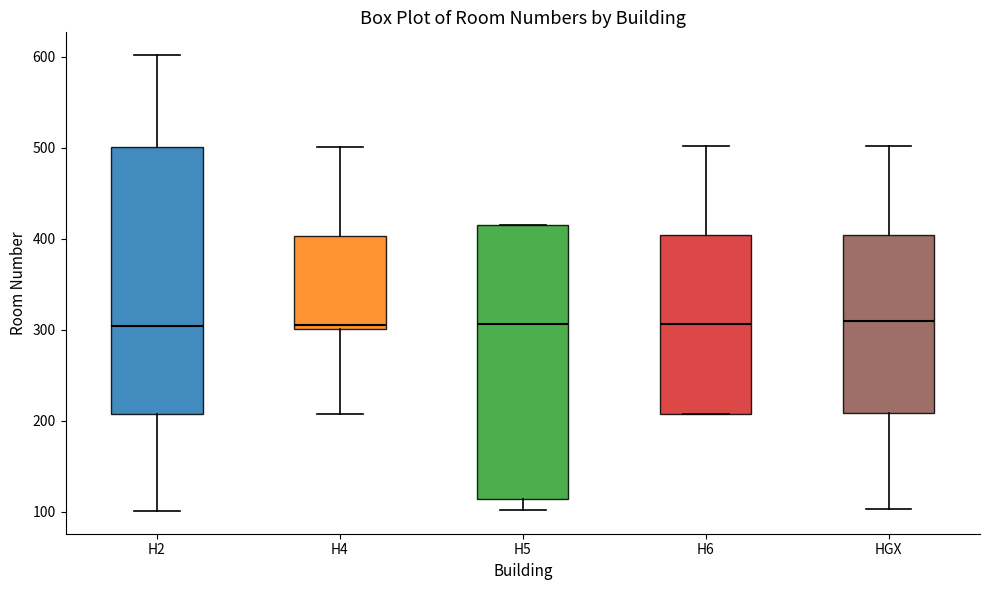

Reading left to right, transcribe this box plot: for each box, give where its median line is, the range the box spans, and where its two whiskers end, as read against the y-axis. The values are not printed on the chart, so give them approximately, as read against the axis.

H2: median 300, box 210 to 500, whiskers 100 to 600
H4: median 310, box 300 to 400, whiskers 210 to 500
H5: median 310, box 110 to 420, whiskers 100 to 420
H6: median 310, box 210 to 400, whiskers 210 to 500
HGX: median 310, box 210 to 400, whiskers 100 to 500